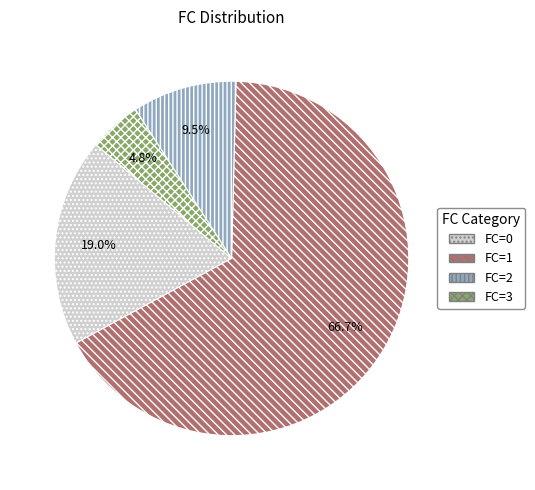

Is there a majority slice in this chart?

Yes